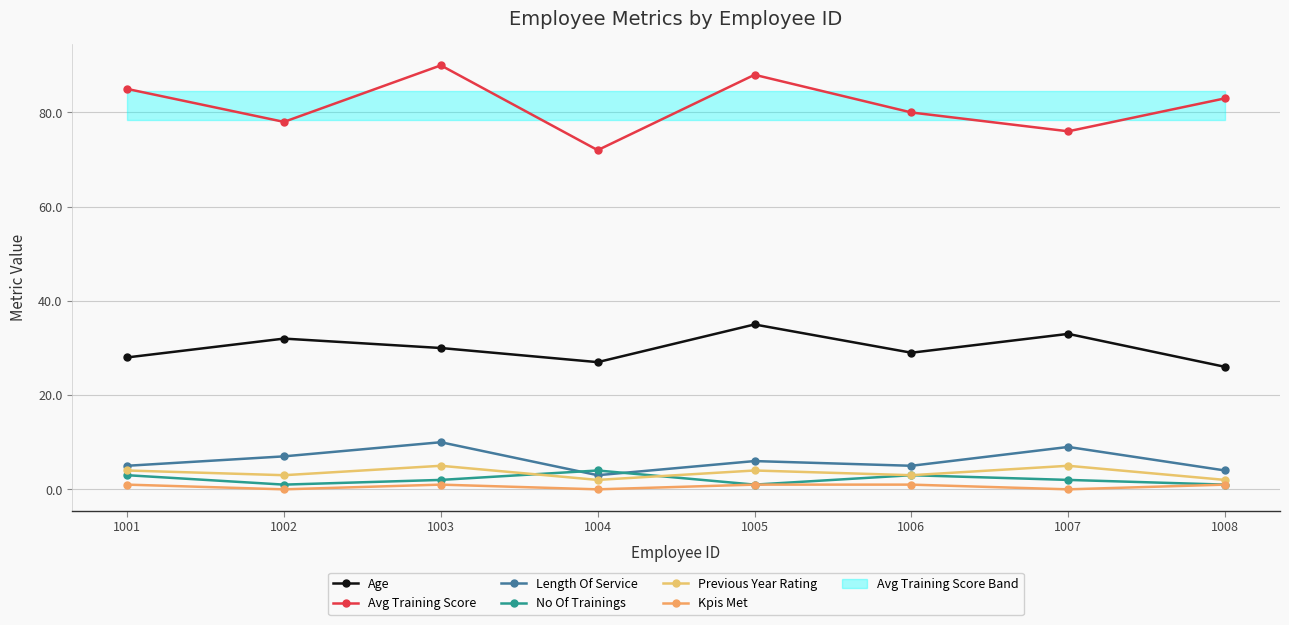

True or false: Avg Training Score has more than 0 points higher than both neighbors.

True